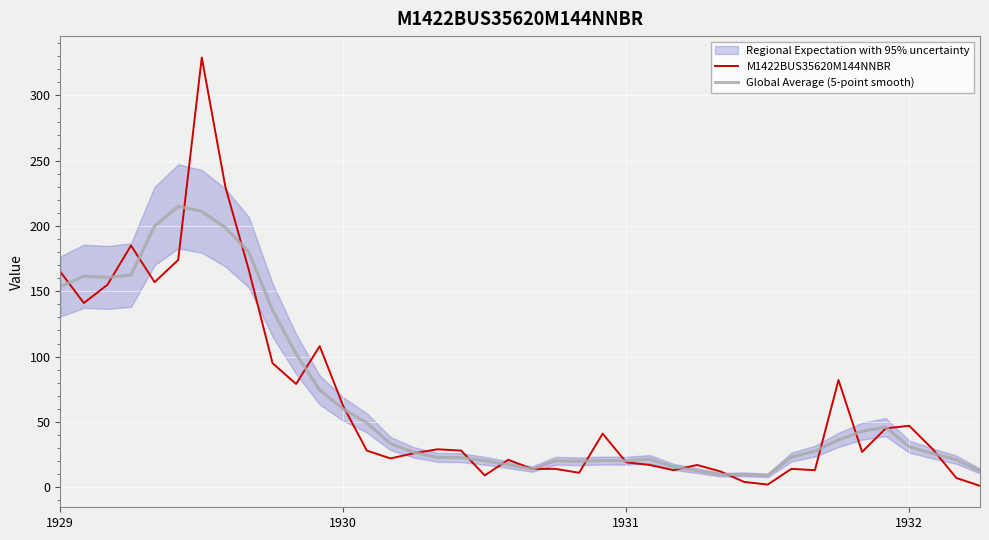

List the series in order of their overall mean, lowest first.

M1422BUS35620M144NNBR, Global Average (5-point smooth)